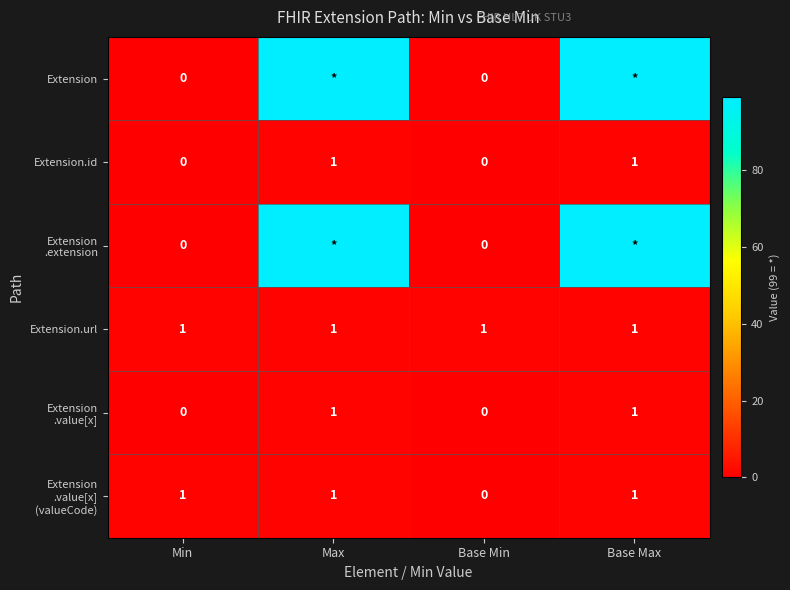

Which series has the largest total across all categories?

Extension